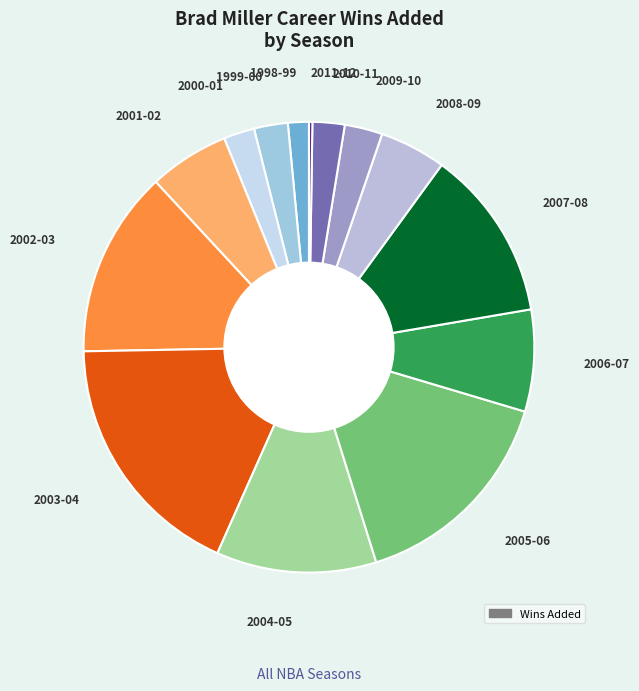

The 2000-01 slice represents 16% of the pie. True or false?

False